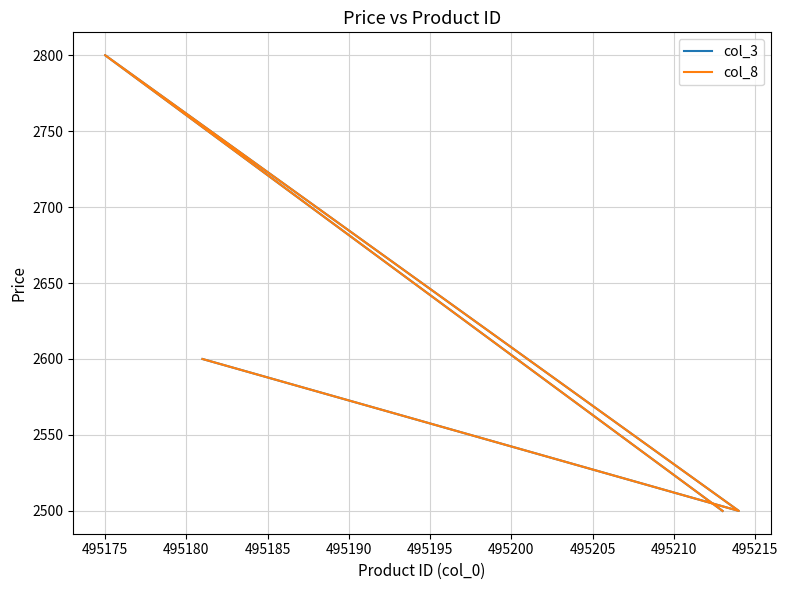

How many col_3 values are between 2500 and 2800?

4